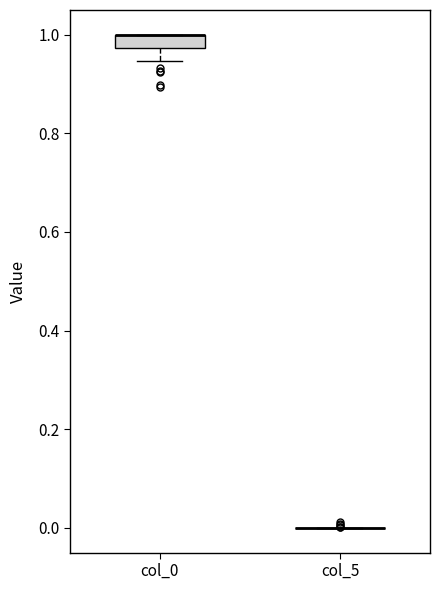

Where is the upper edge of the box for col_0 on the y-axis? The values are not printed on the chart, so give them approximately, as read against the axis.

1.00